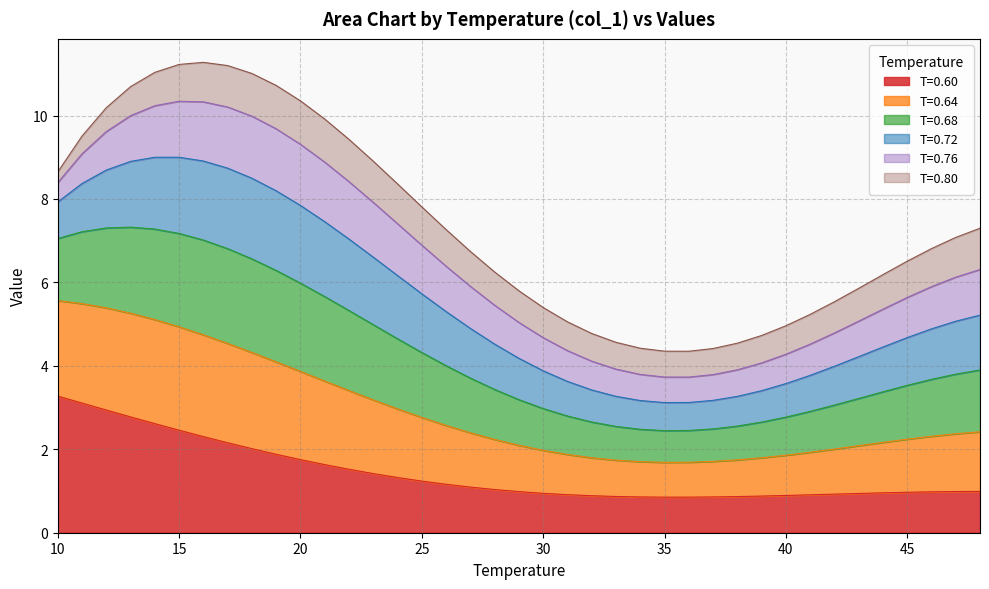

What is the maximum value for T=0.60?

3.3